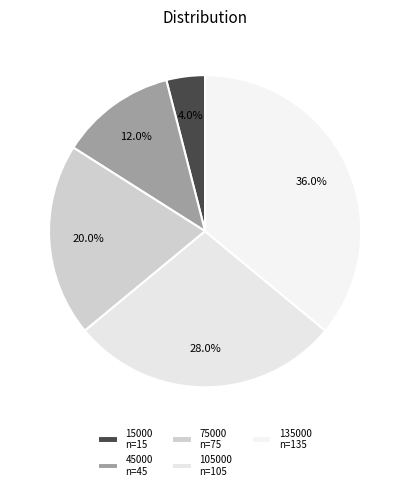

To the nearest percent, what percentage of the pie is 75000?

20%